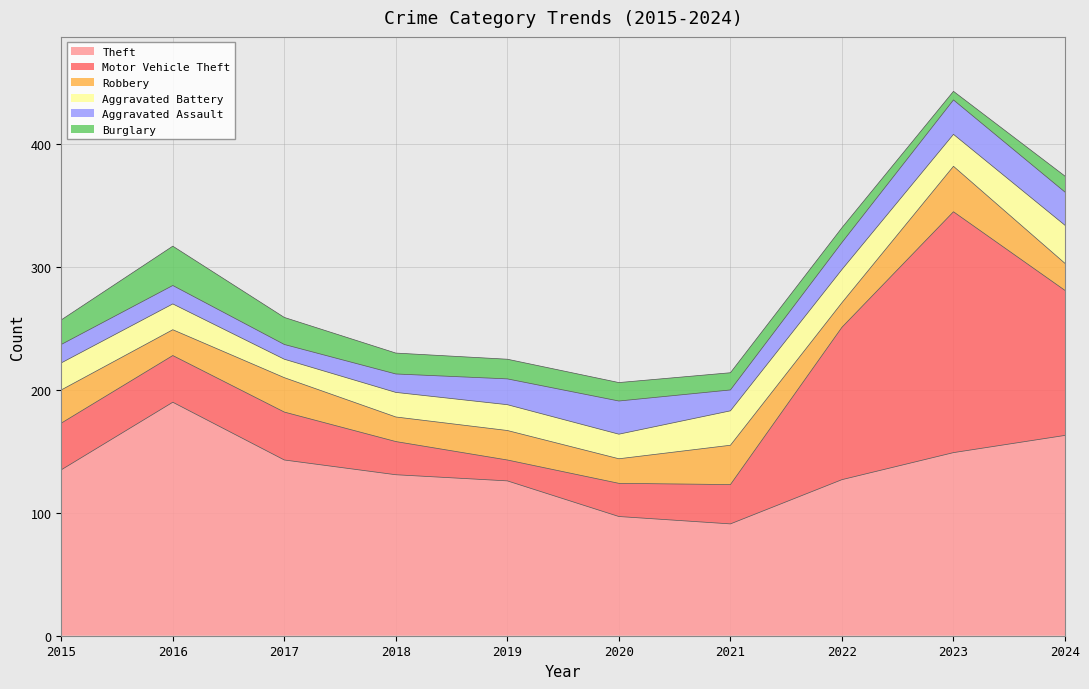

What is the difference between the maximum and minimum values in the Motor Vehicle Theft series?

179